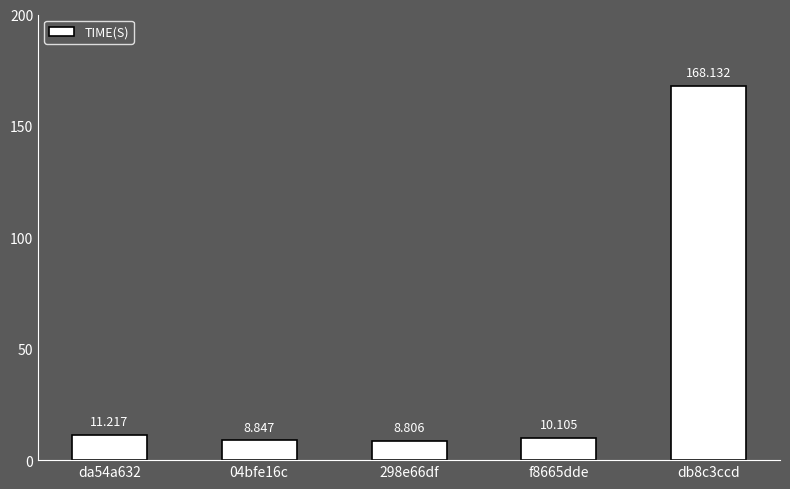

Are the bars horizontal?

No